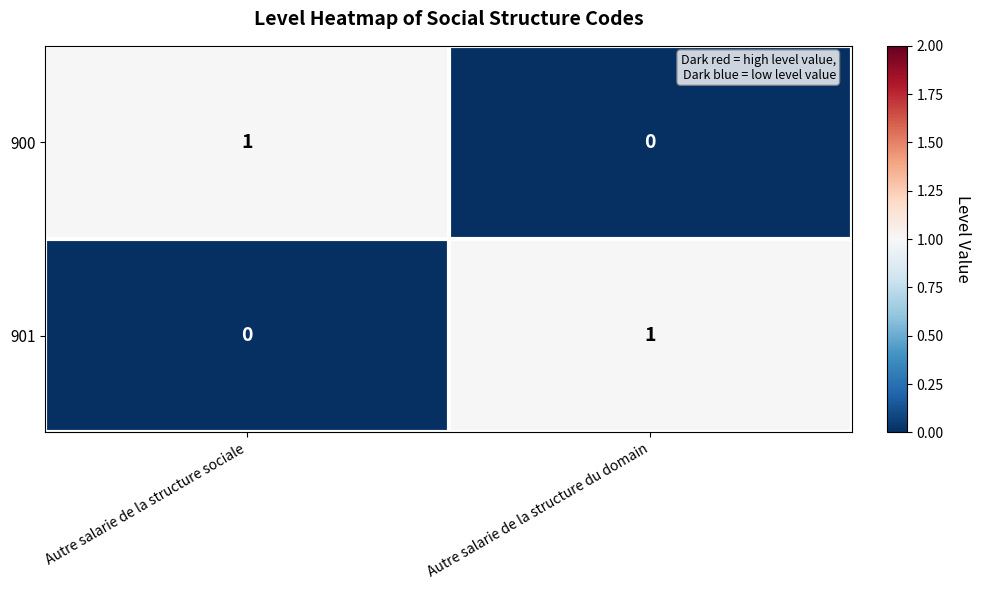

Reading left to right, list all the values displayed in this chart.

900: Autre salarie de la structure sociale=1	Autre salarie de la structure du domain=0
901: Autre salarie de la structure sociale=0	Autre salarie de la structure du domain=1